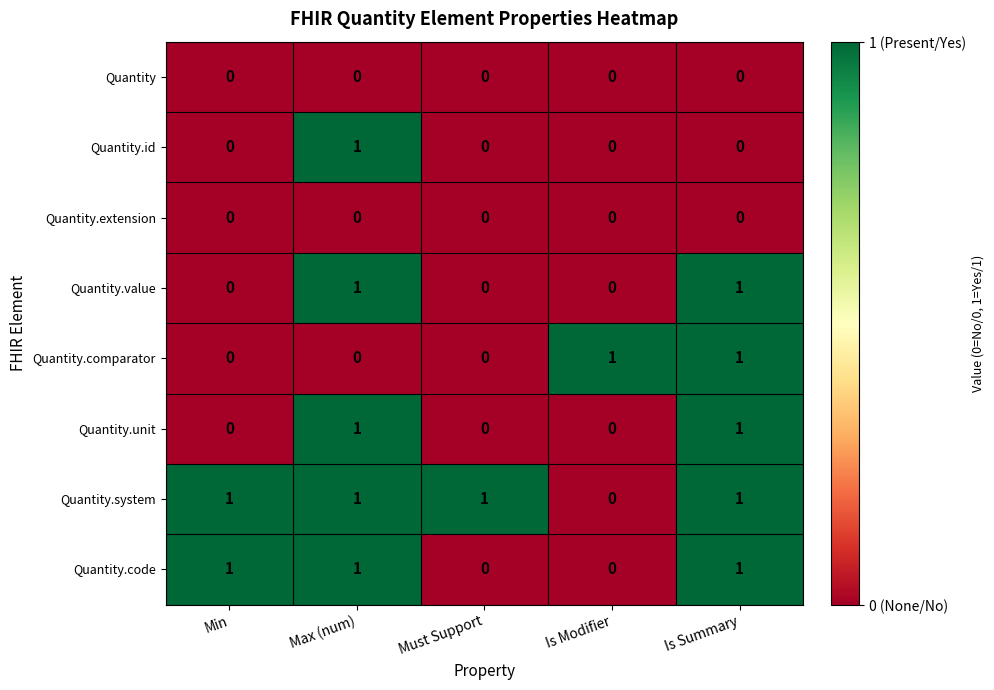

At how many categories does at least one series exceed 0?

5